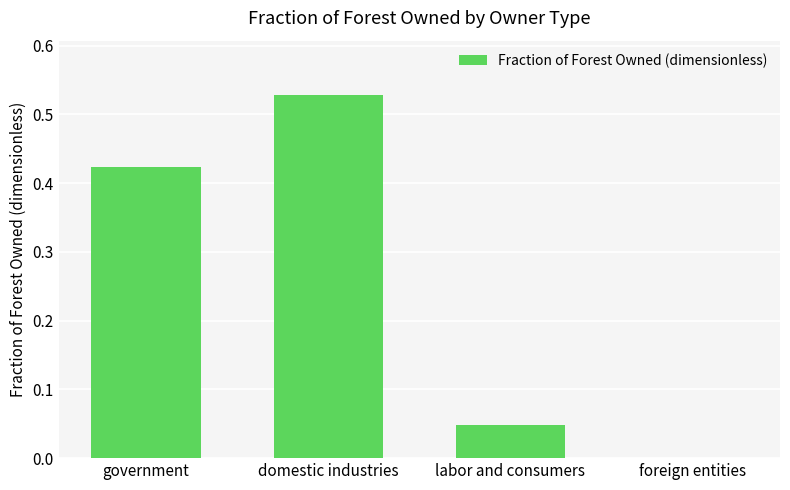

Count the number of categories in the chart.

4